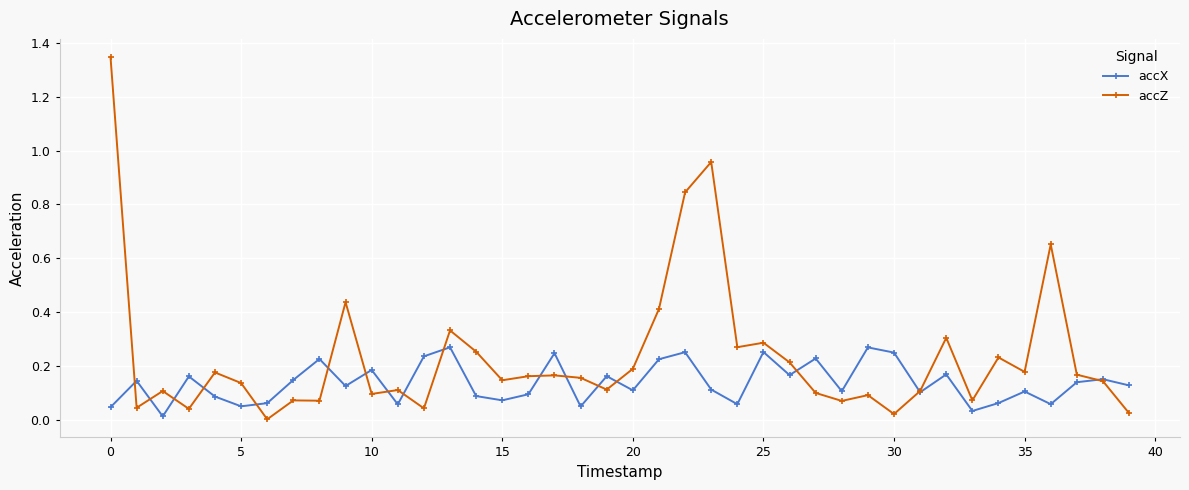

Rank the series by their average value, from highest to lowest.

accZ, accX